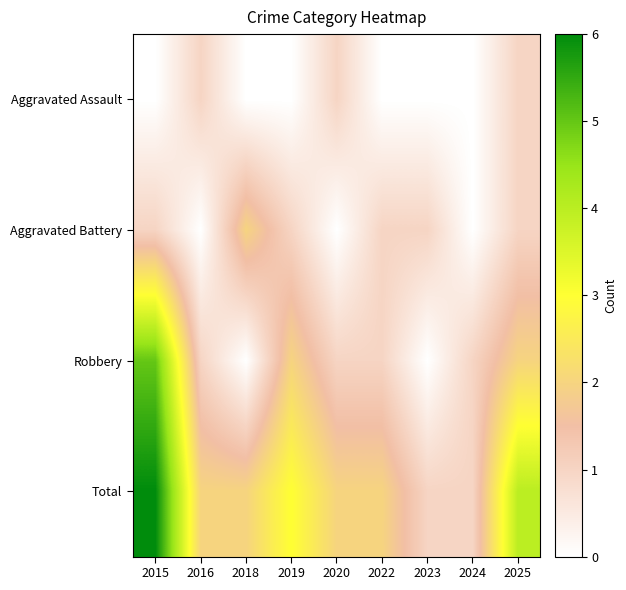

Which series has the largest total across all categories?

Total